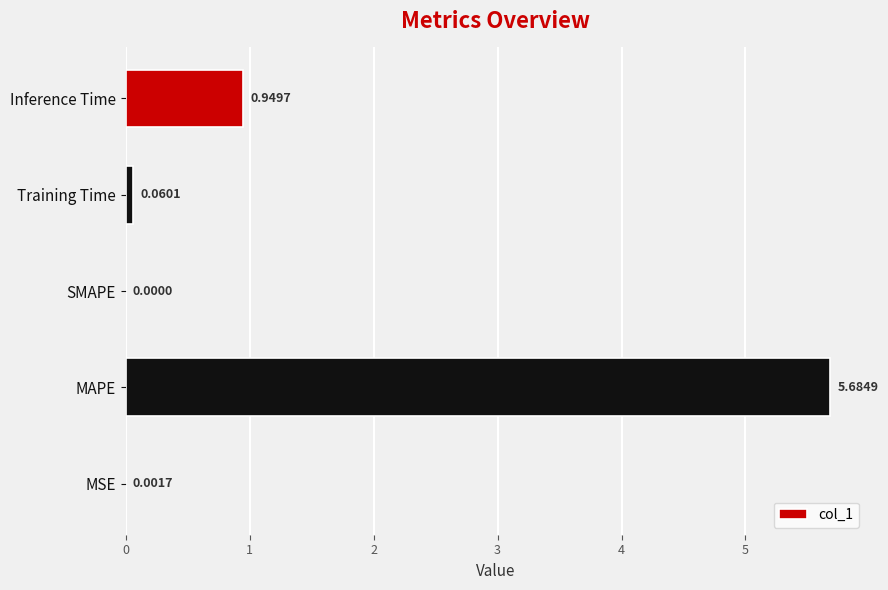

What is the change in value from MAPE to SMAPE?

-5.7